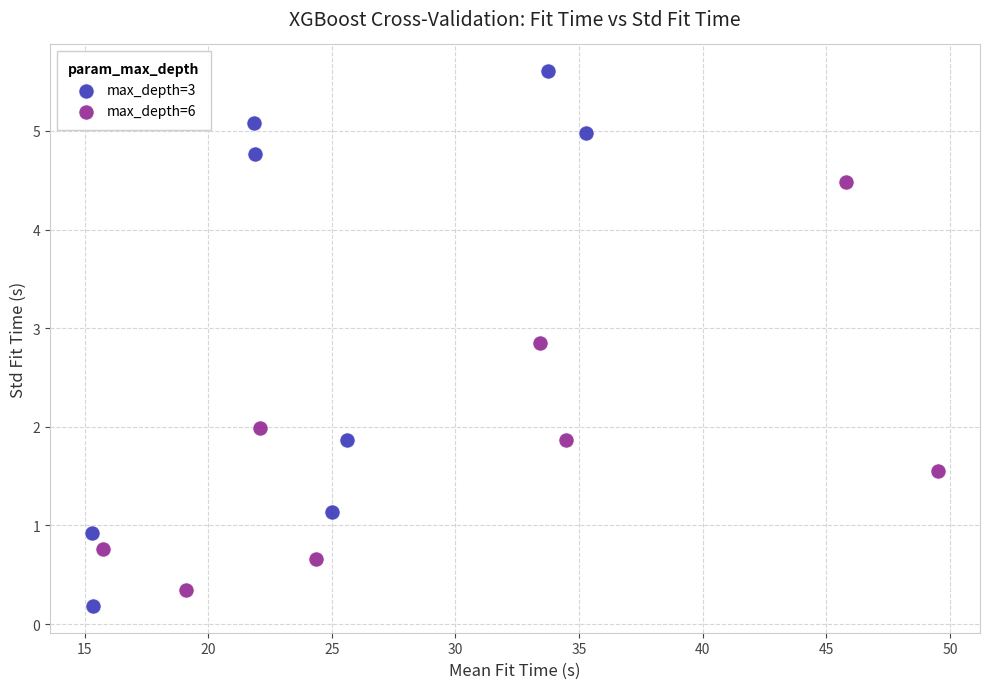

Which series contains the highest Y value?

max_depth=3